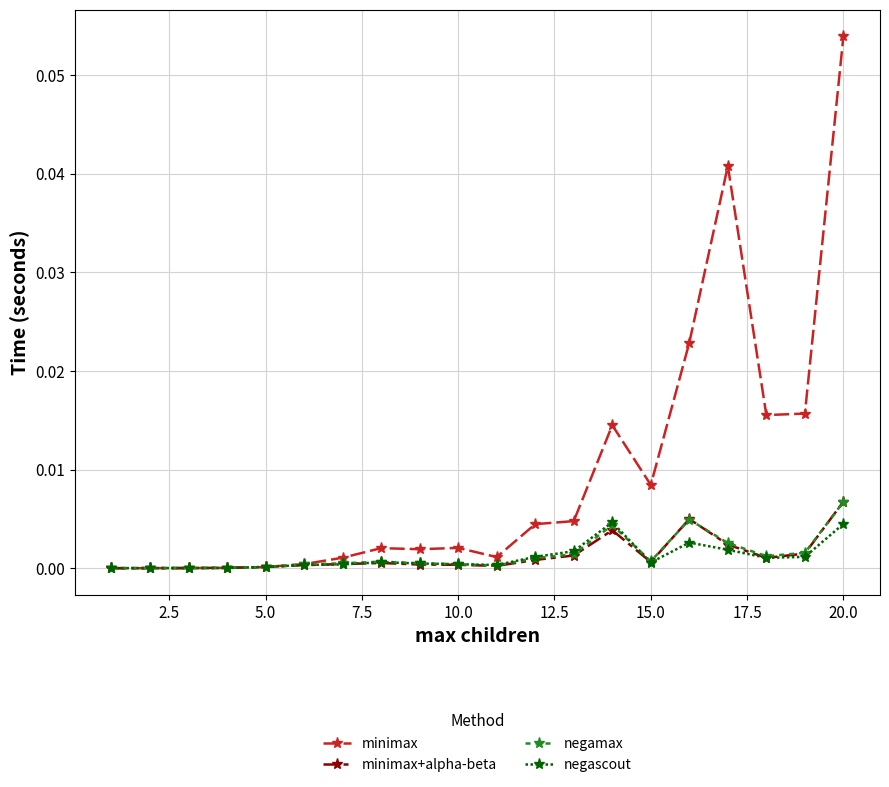

Which series has the largest range (max minus min)?

minimax